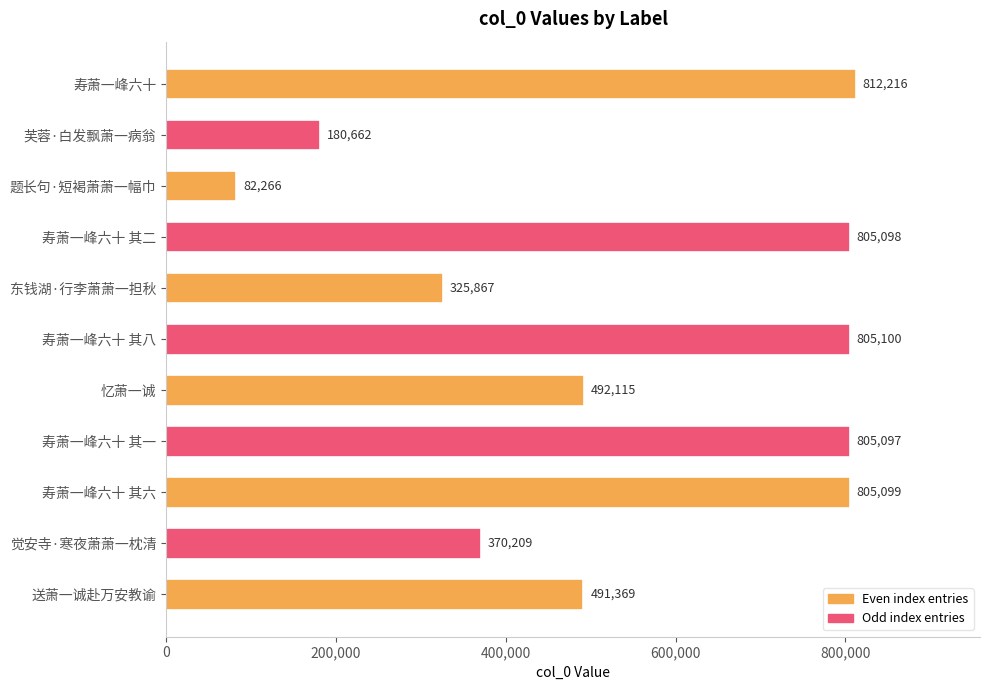

What is the maximum value shown in the chart?

812216